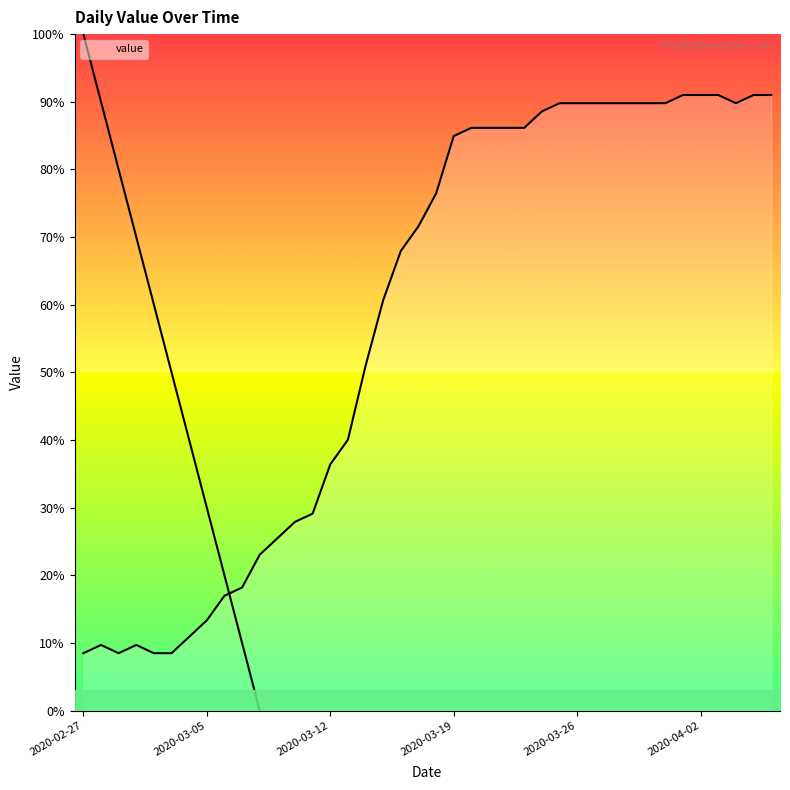

Is it true that the value at 2020-03-26 is 51.4?

False